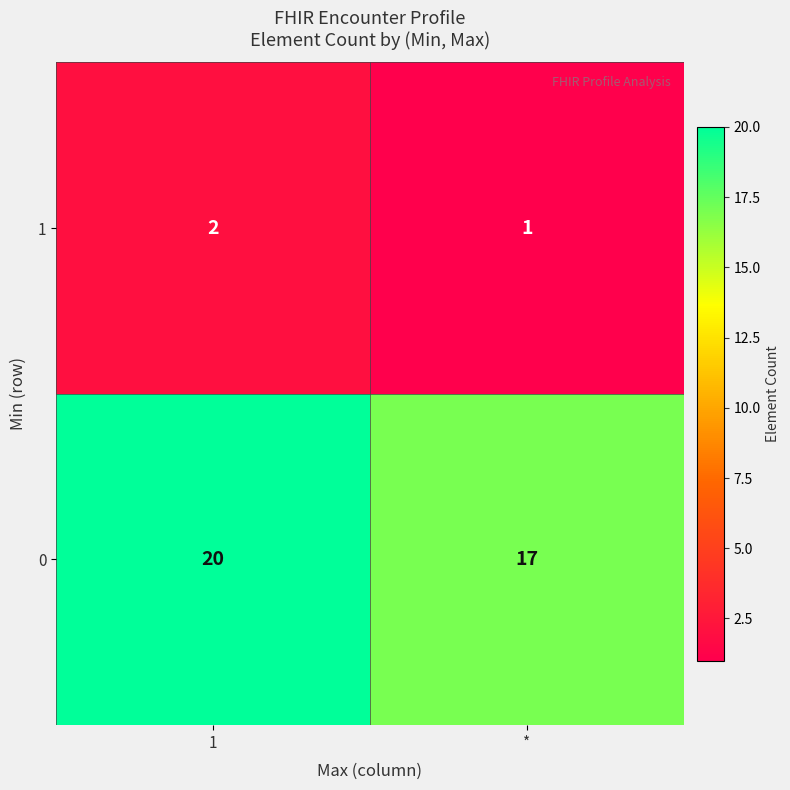

The 1 series shows 1 at *. True or false?

True